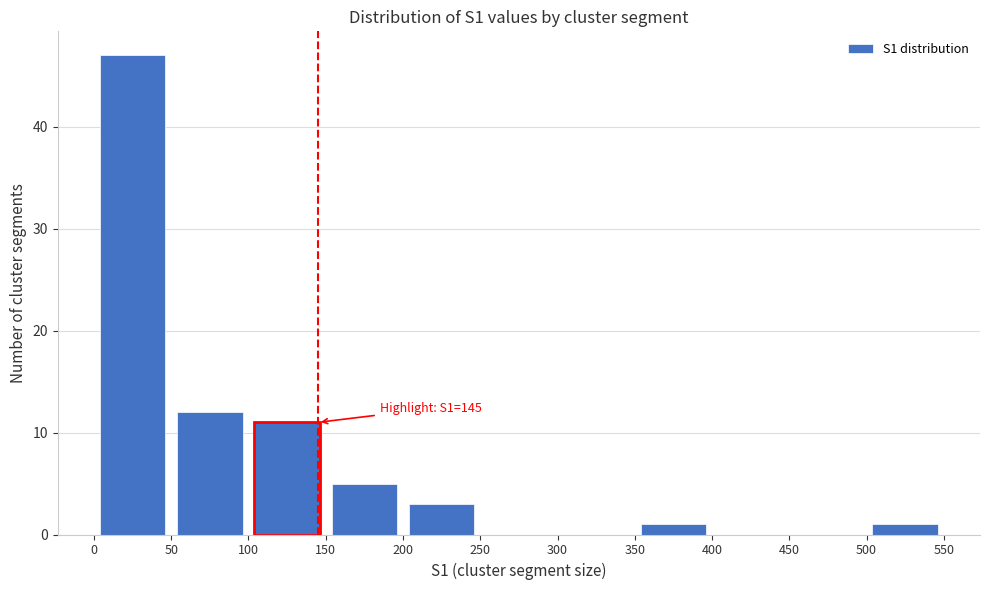

Over which range of the x-axis is the bar tallest?

0 to 50